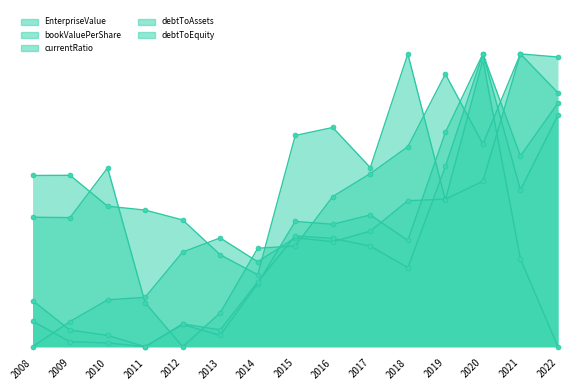

What value does the debtToEquity series have at 2016?

0.4